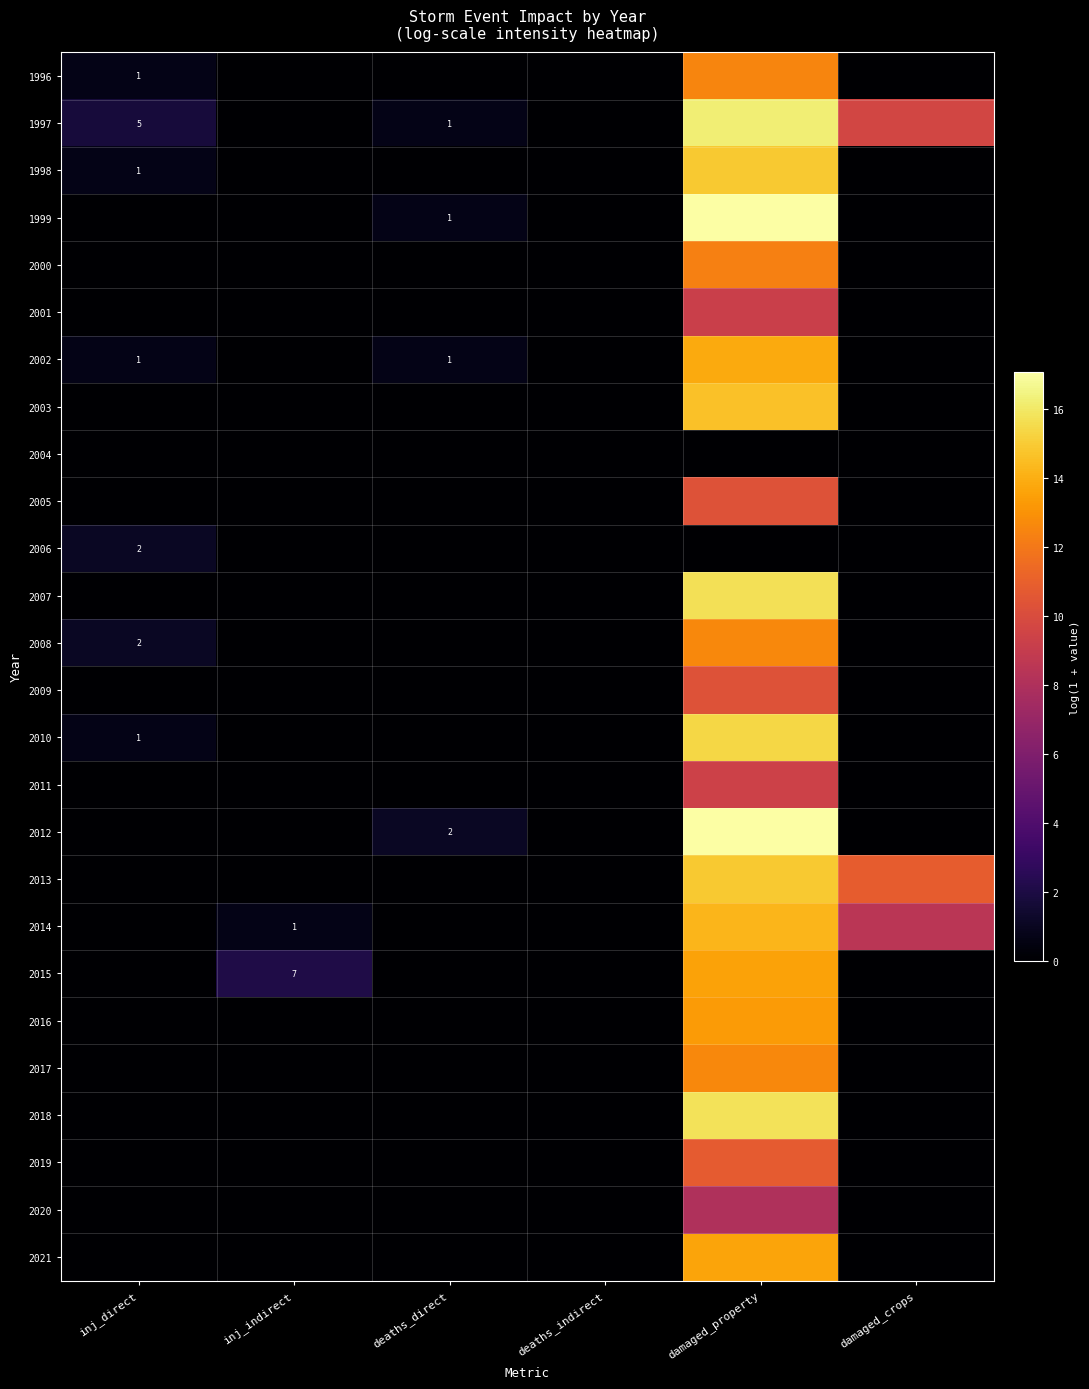

What is the difference between the second highest and second lowest values in the 2015 series?

2.1